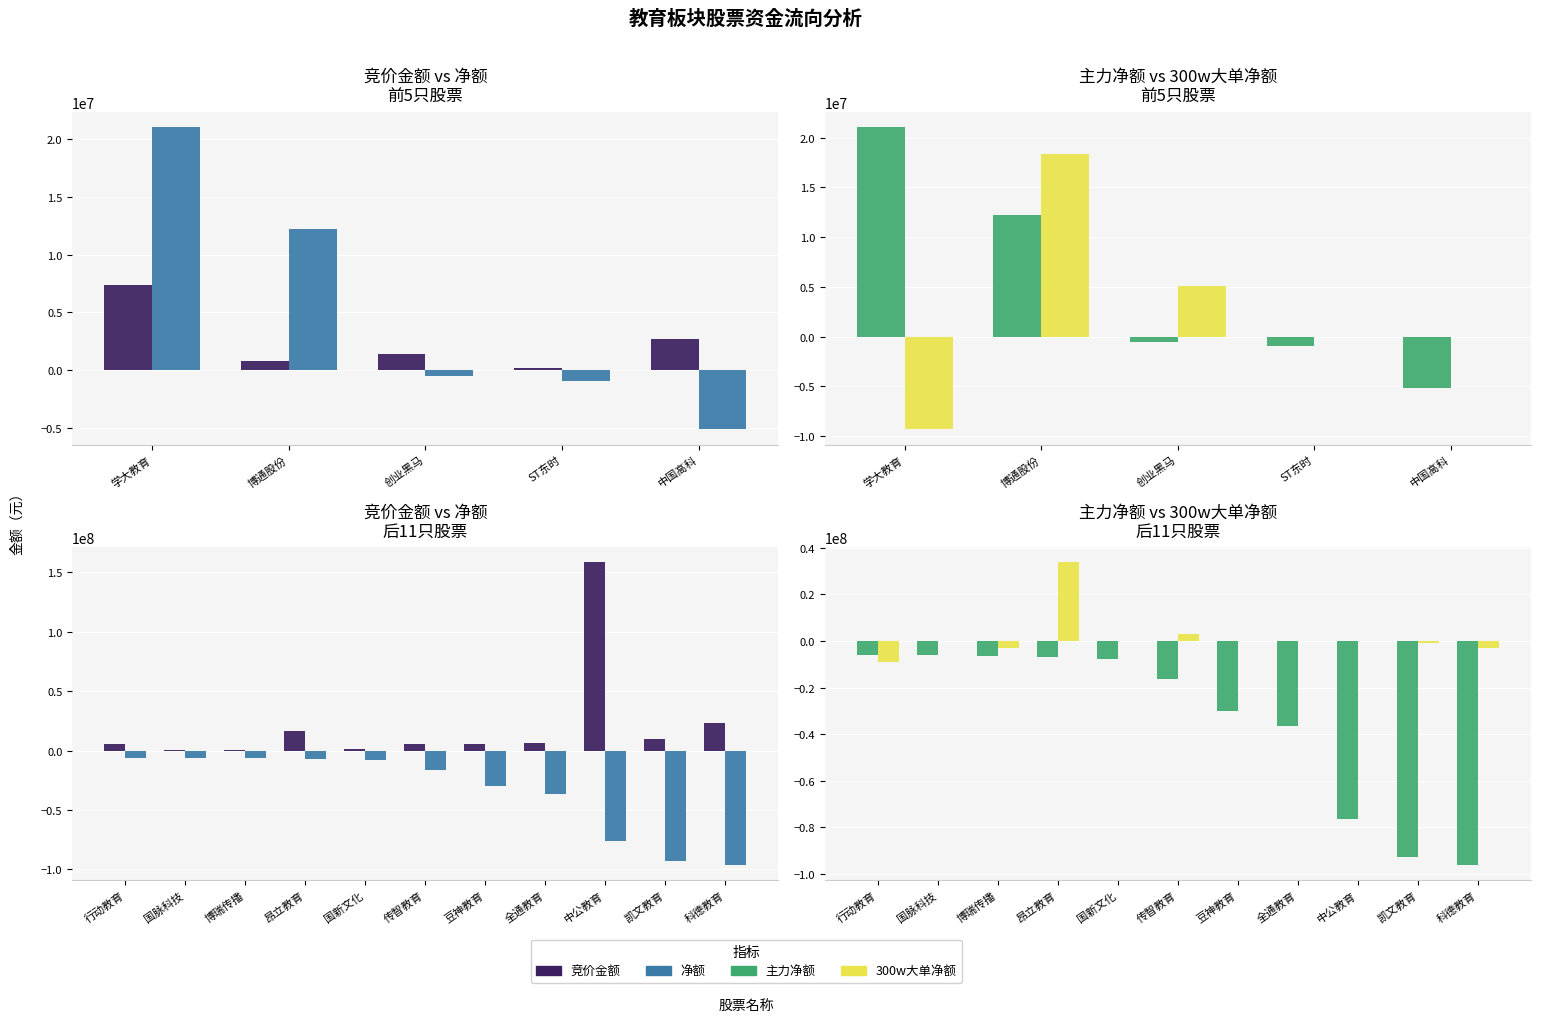

Which series changed the most between 中公教育 and 科德教育?

竞价金额